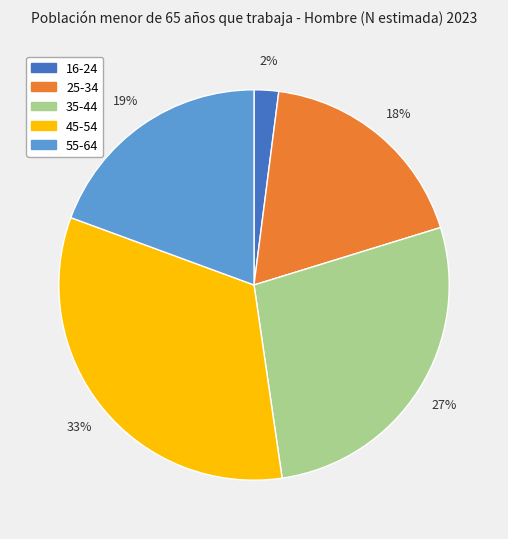

Rank the categories by value from lowest to highest.

16-24, 25-34, 55-64, 35-44, 45-54